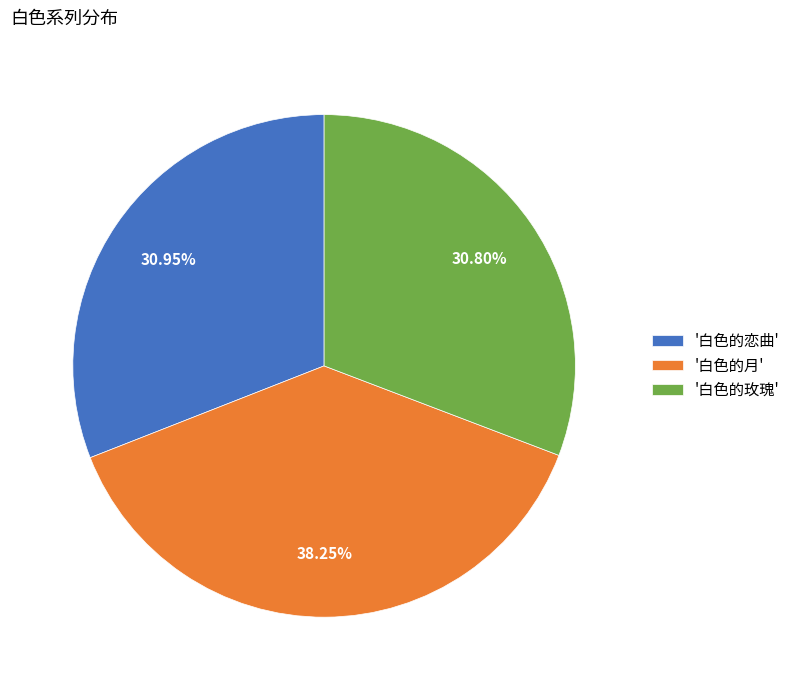

What is the ratio of the value at '白色的恋曲' to the value at '白色的玫瑰'?

1.0